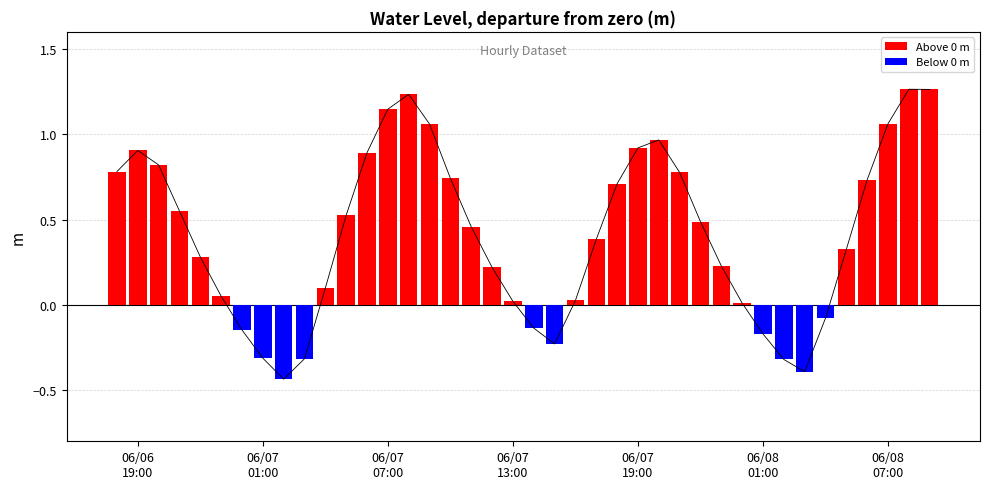

Where does the data first go above 0?

2024-06-06 18:00:00